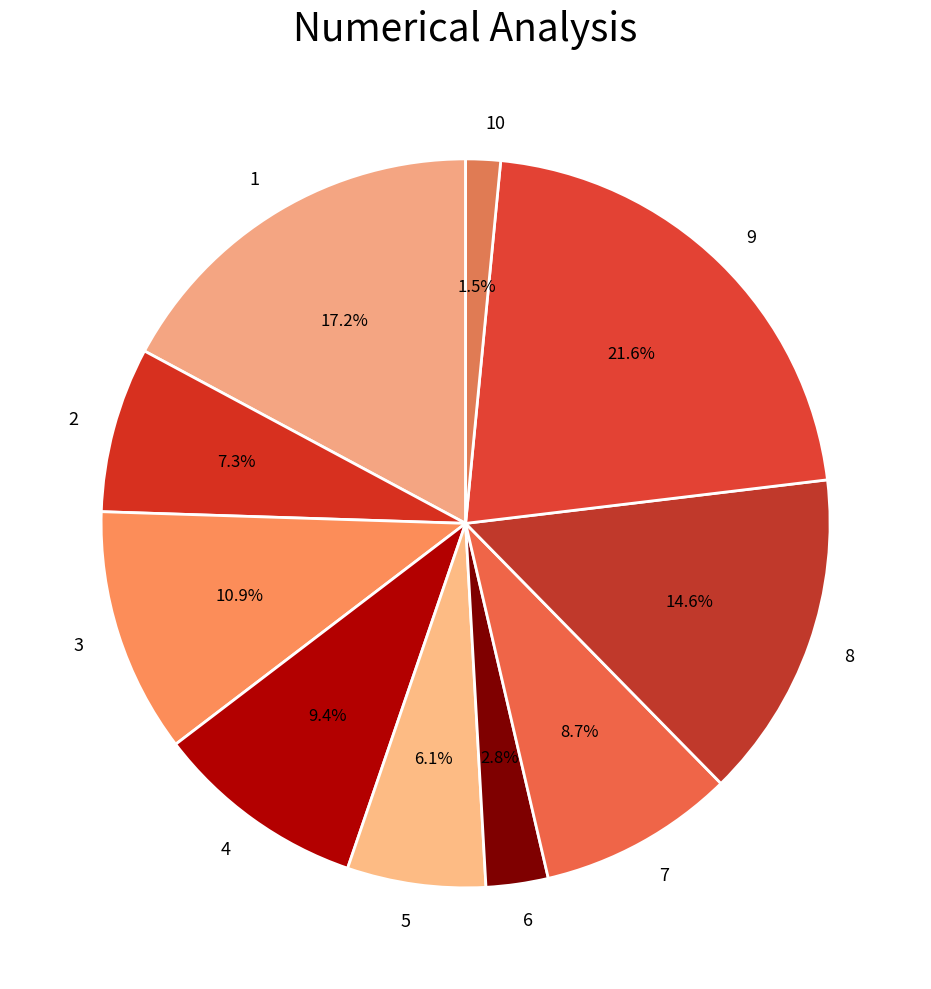

Count the number of slices in the pie.

10